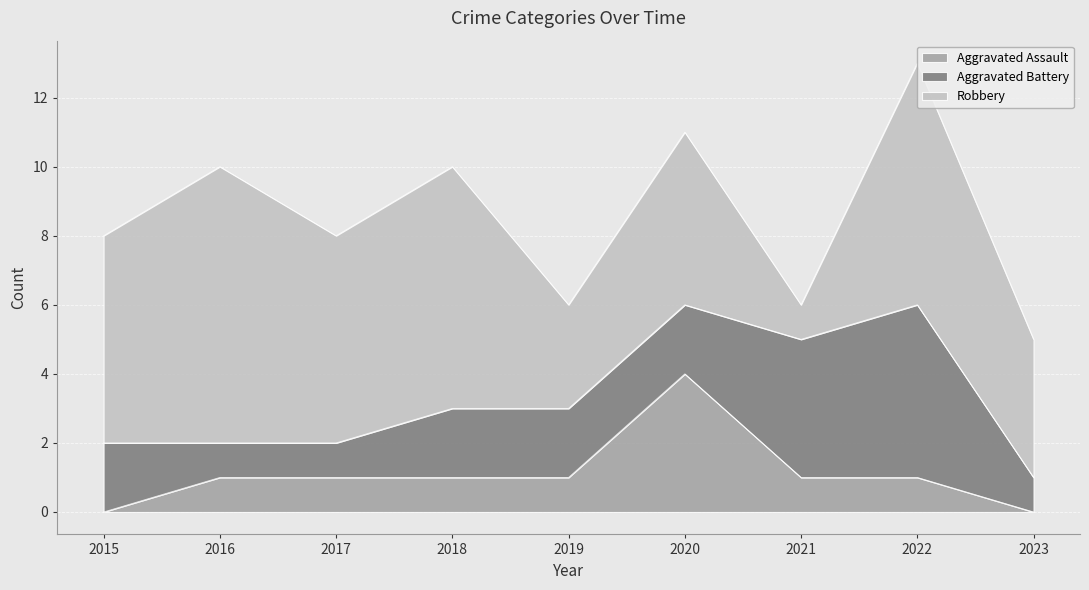

Which series changed the most between 2017 and 2023?

Robbery